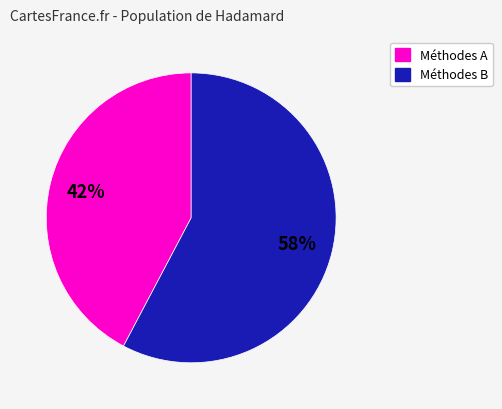

To the nearest percent, what is the average slice percentage?

50%